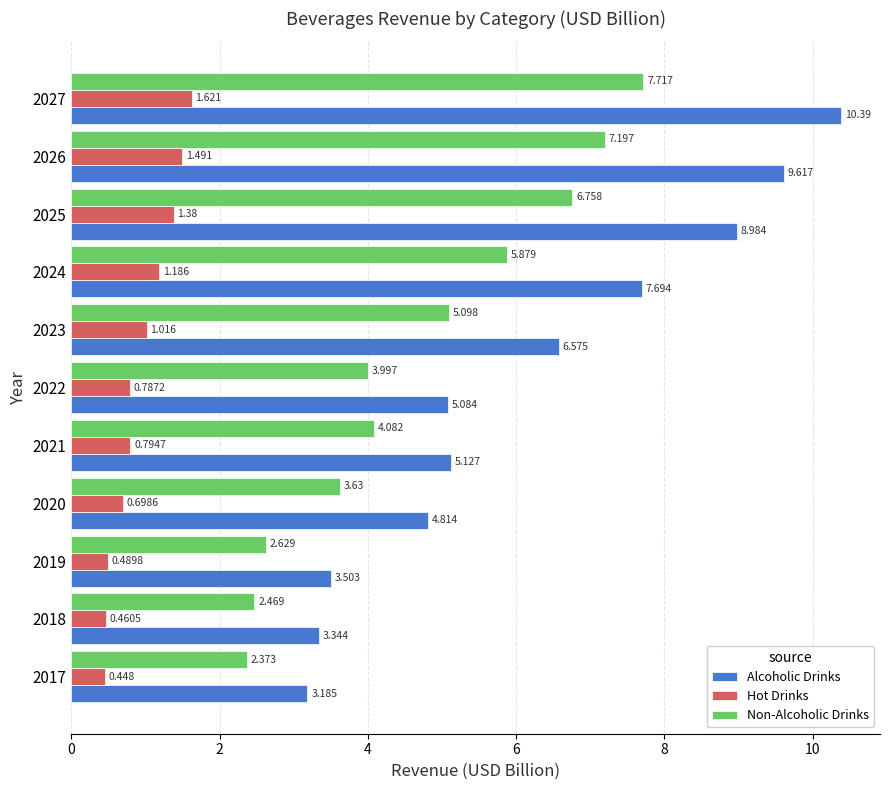

Which series has the widest spread of values?

Alcoholic Drinks